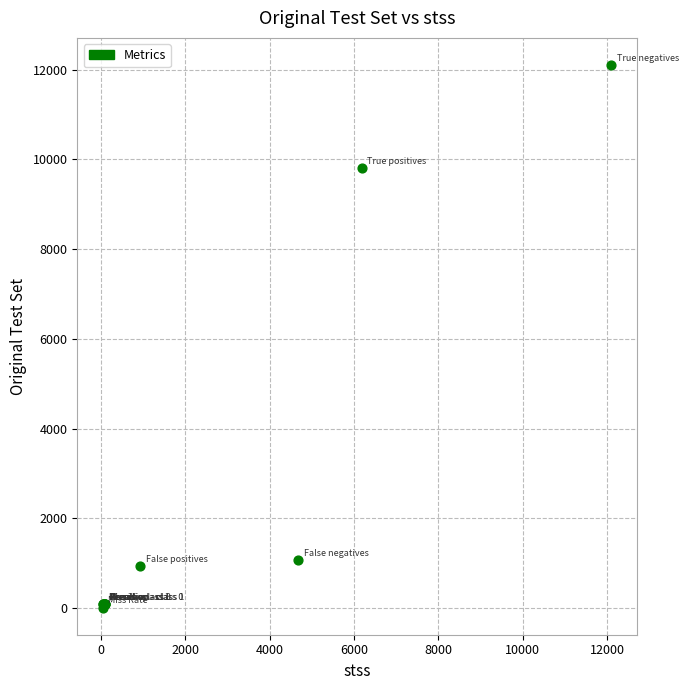

What Y value in the scatter plot is closest to 6057?

9807.0